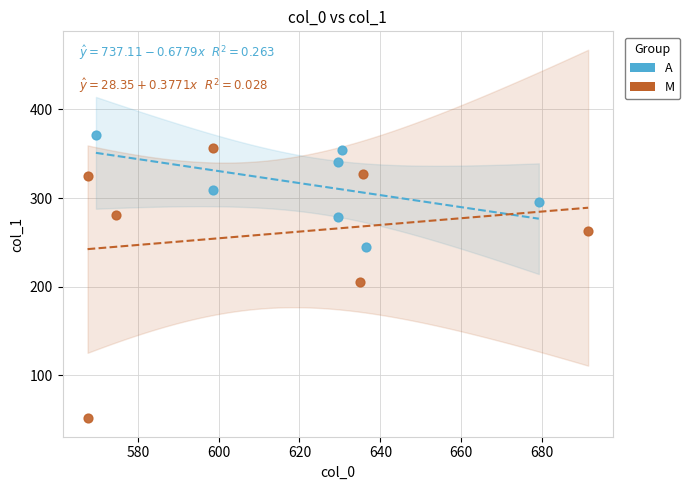

What are all the series names shown in the legend?

A, M